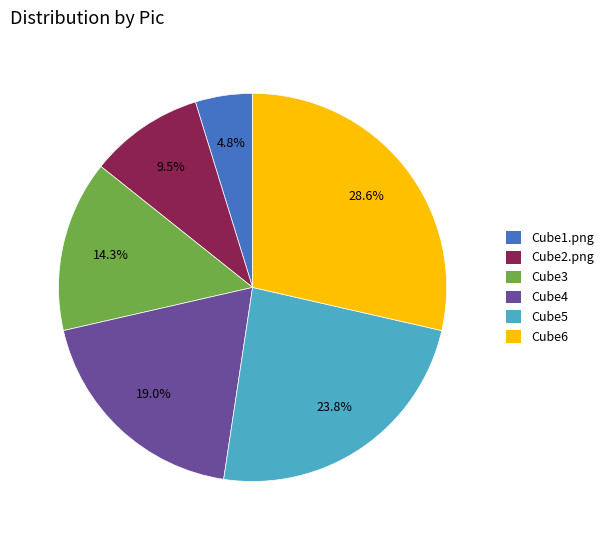

Is it true that Cube2.png is 15% of the pie?

False